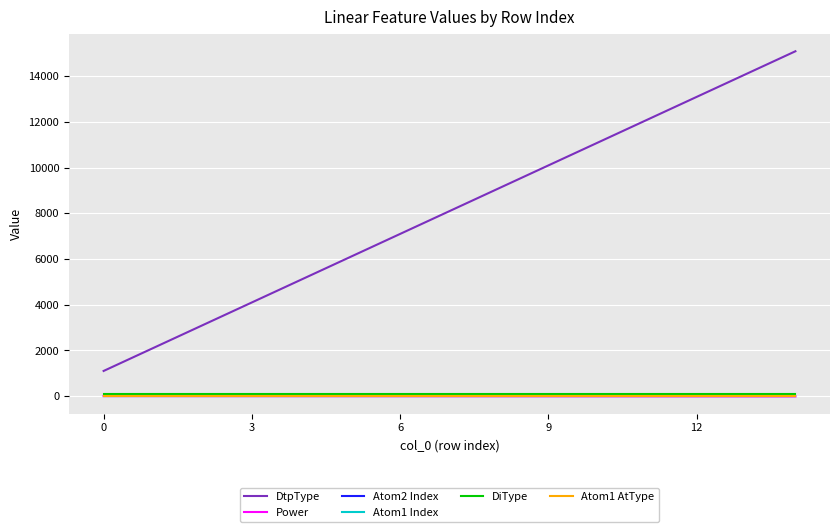

Is this an area chart (filled region under the line)?

No